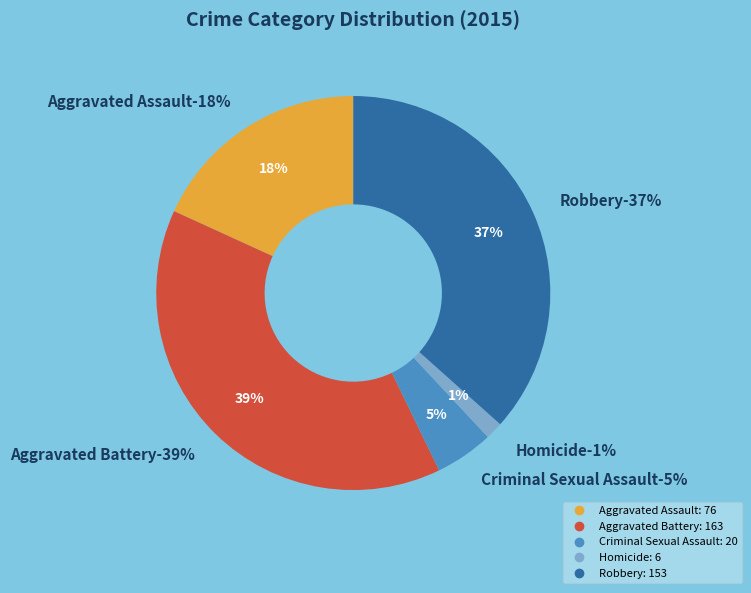

What is the ratio of the value at Aggravated Battery to the value at Criminal Sexual Assault?

8.2